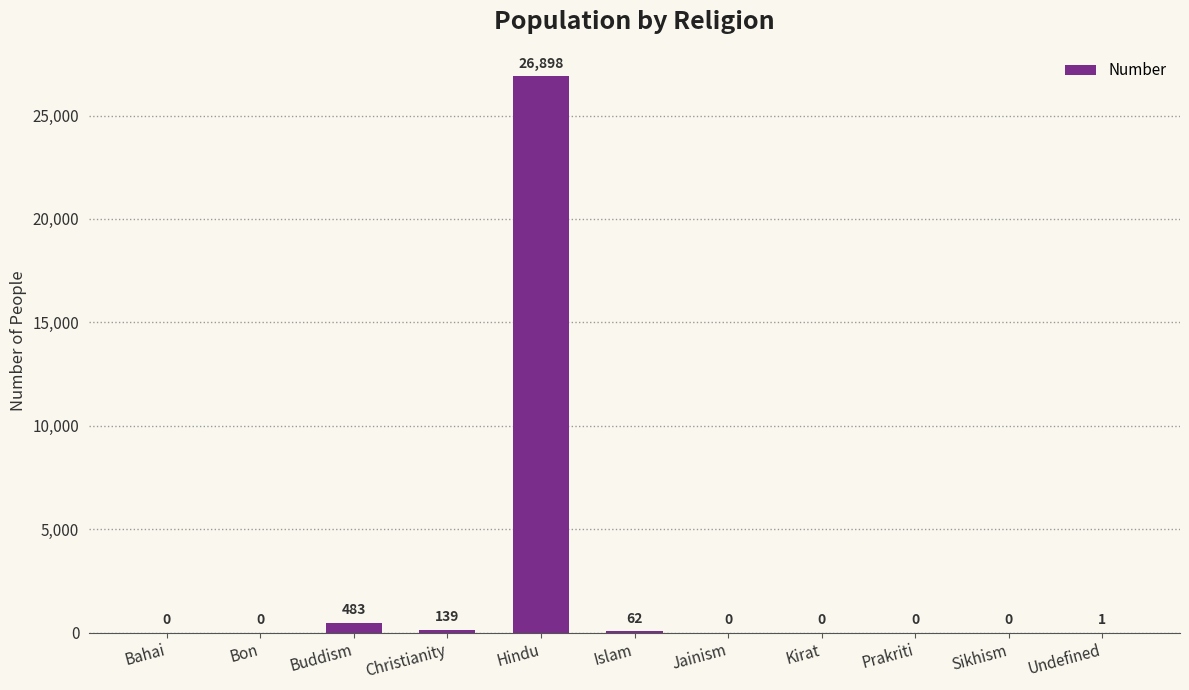

What is the difference between the values at Jainism and Christianity?

139